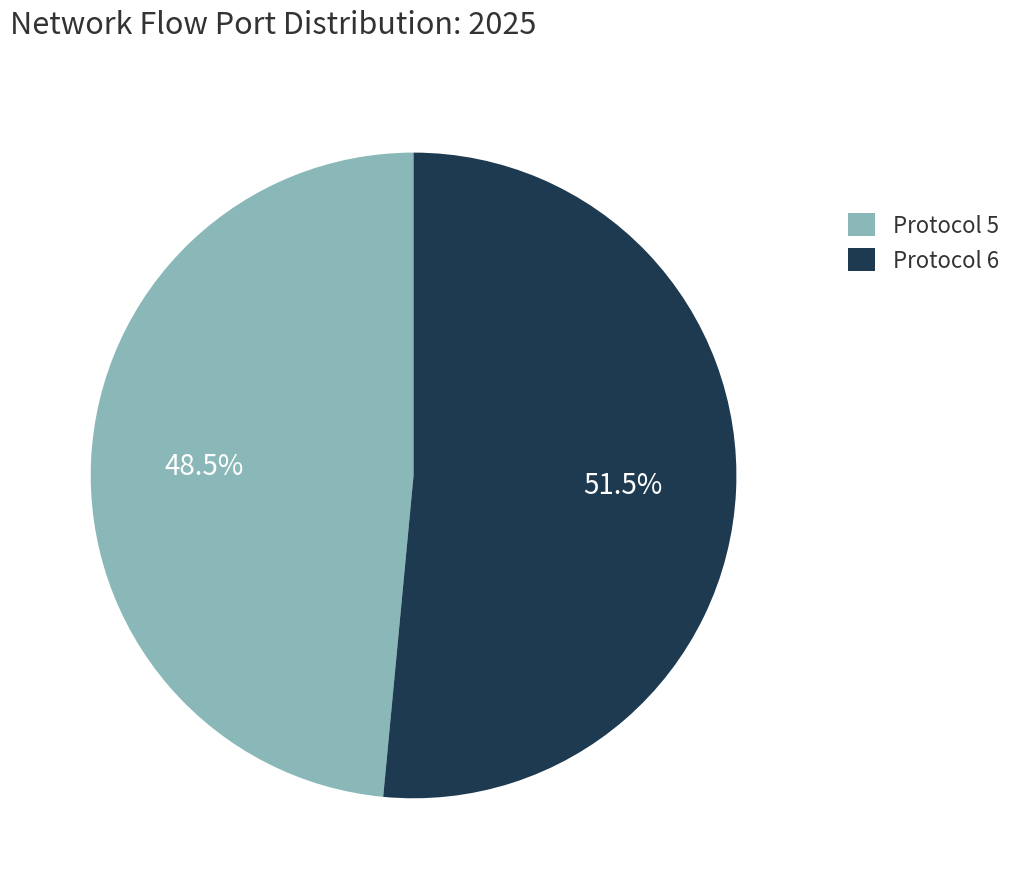

To the nearest percent, what is the difference between the largest and smallest slice percentages?

3%